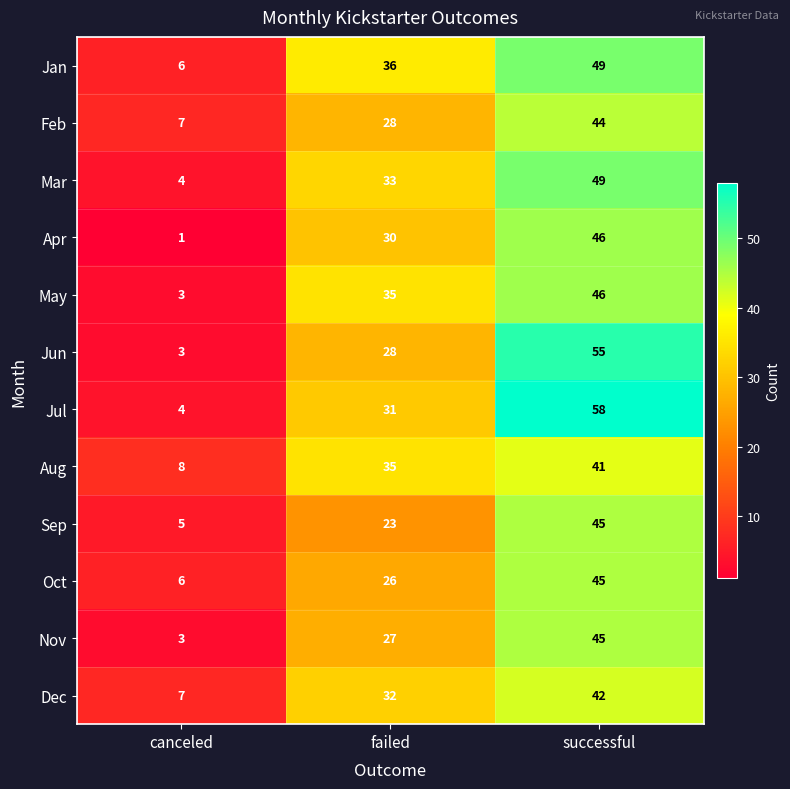

At which category is the sum across all series the highest?

successful